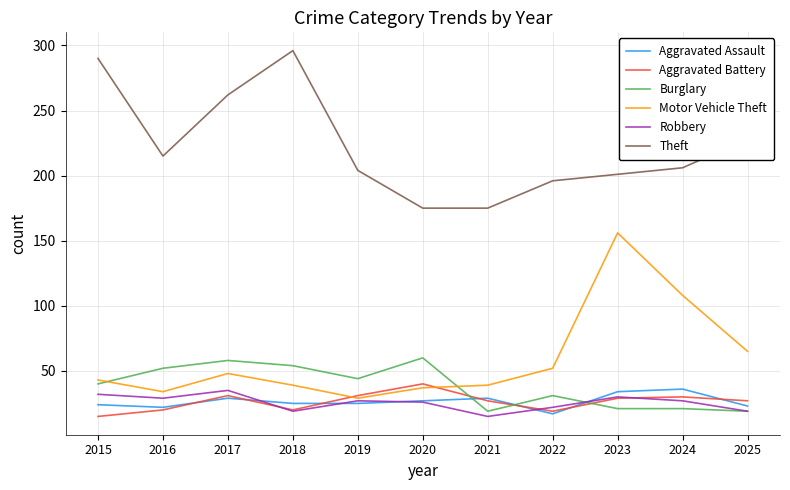

True or false: Theft and Aggravated Assault cross at least once.

False